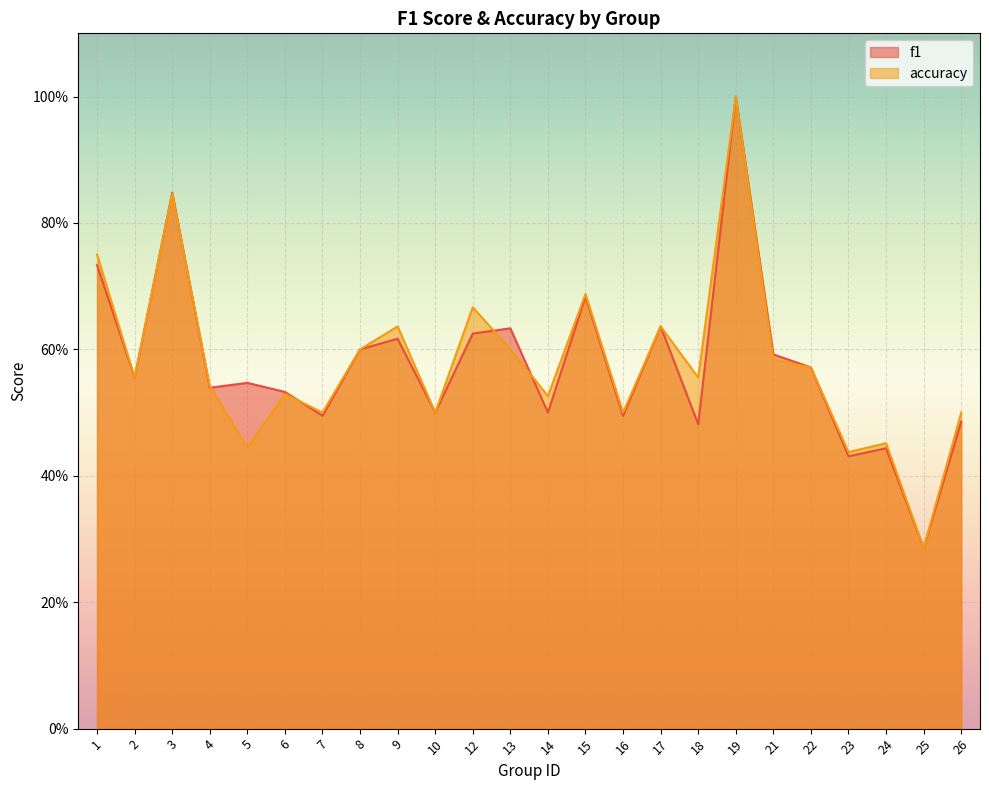

Reading right to left, extract all data points from this chart.

f1: 0.5	0.3	0.4	0.4	0.6	0.6	1.0	0.5	0.6	0.5	0.7	0.5	0.6	0.6	0.5	0.6	0.6	0.5	0.5	0.5	0.5	0.8	0.6	0.7
accuracy: 0.5	0.3	0.5	0.4	0.6	0.6	1.0	0.6	0.6	0.5	0.7	0.5	0.6	0.7	0.5	0.6	0.6	0.5	0.5	0.4	0.5	0.8	0.6	0.8